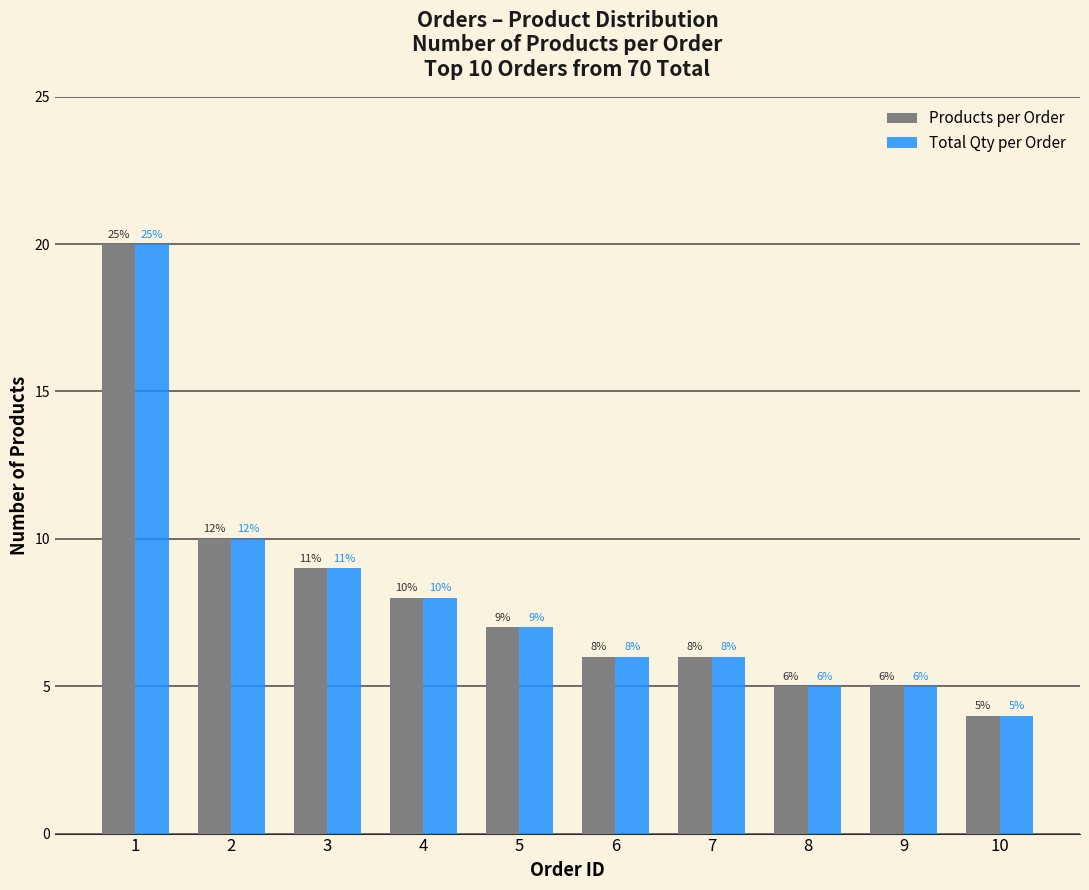

Reading right to left, extract all data points from this chart.

Products per Order: 4	5	5	6	6	7	8	9	10	20
Total Qty per Order: 4	5	5	6	6	7	8	9	10	20